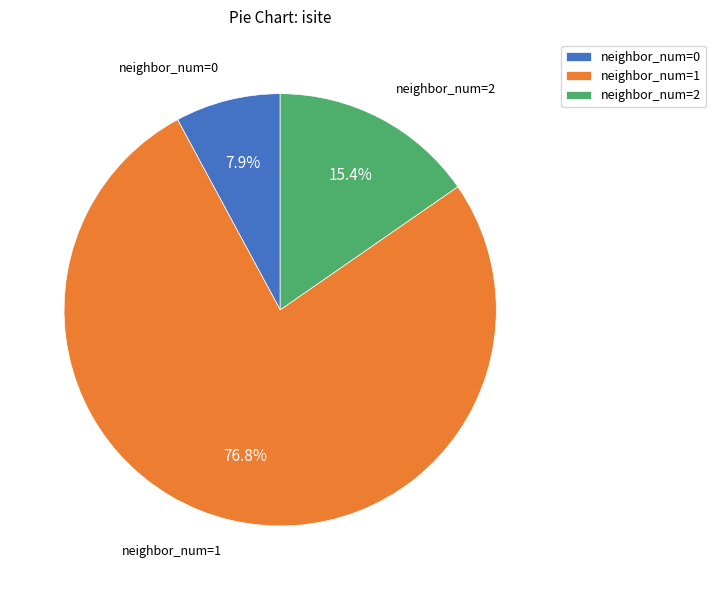

How many segments does this pie chart have?

3